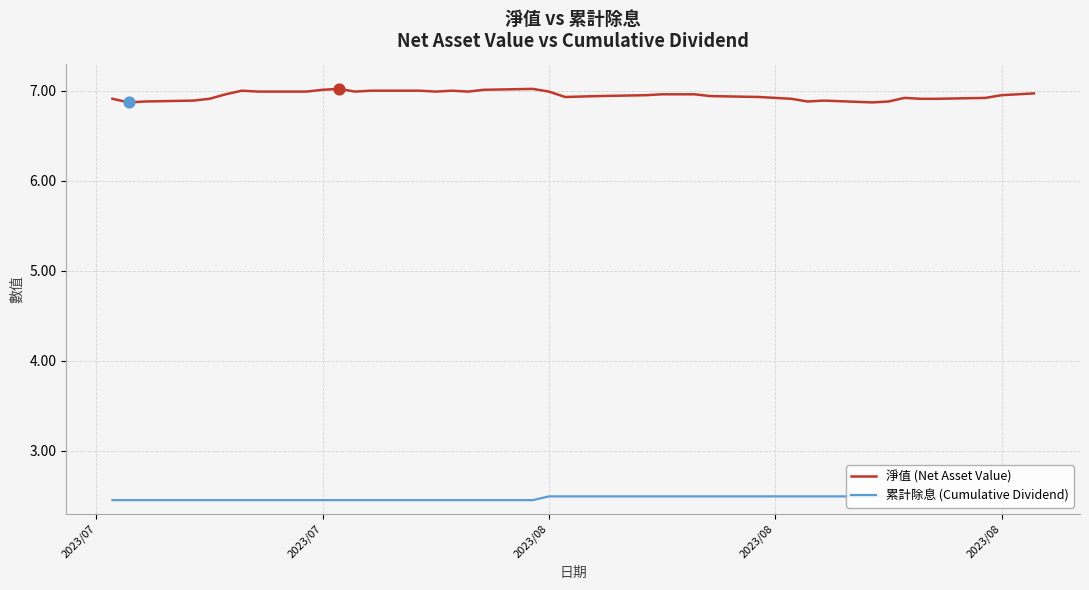

Is the value of 淨值 (Net Asset Value) at 20 greater than the value of 累計除息 (Cumulative Dividend) at 12?

Yes